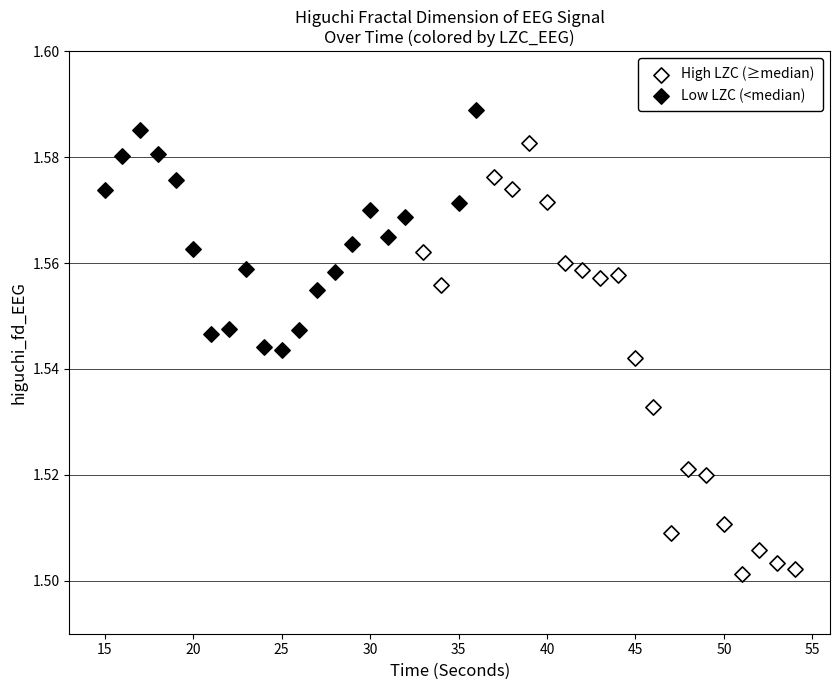

Which series has the largest Y range (max minus min)?

High LZC (≥median)